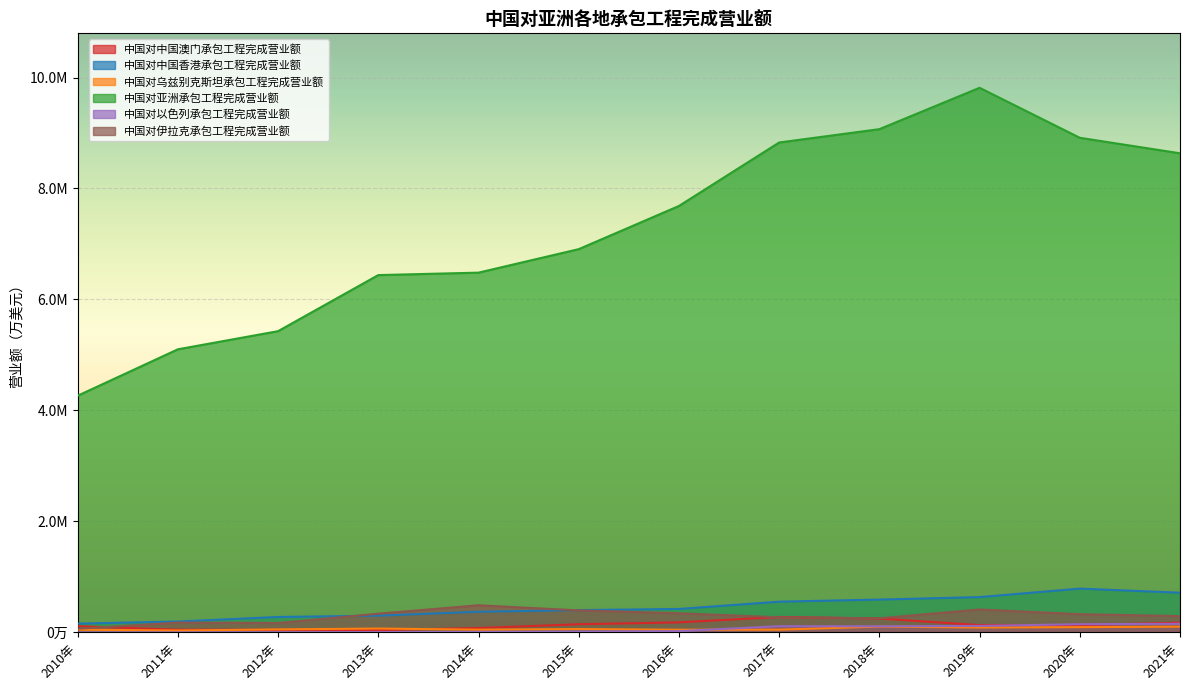

How many lines are shown in the chart?

6